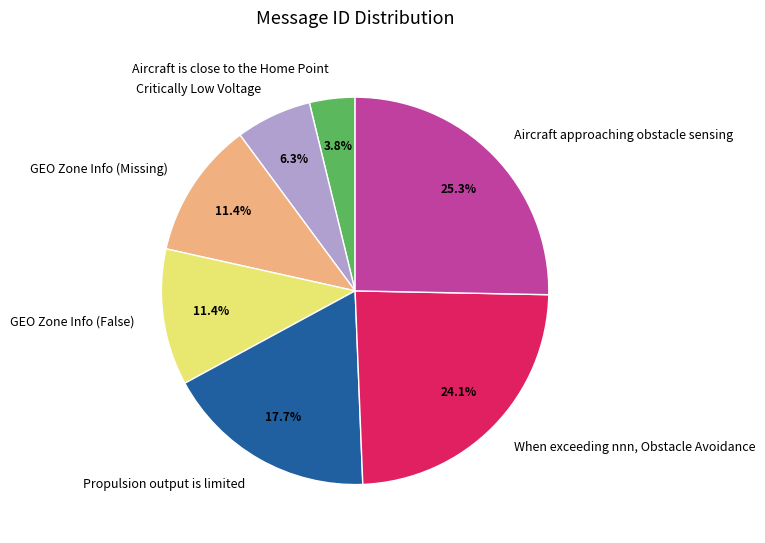

To the nearest percent, what portion does Propulsion output is limited represent?

18%